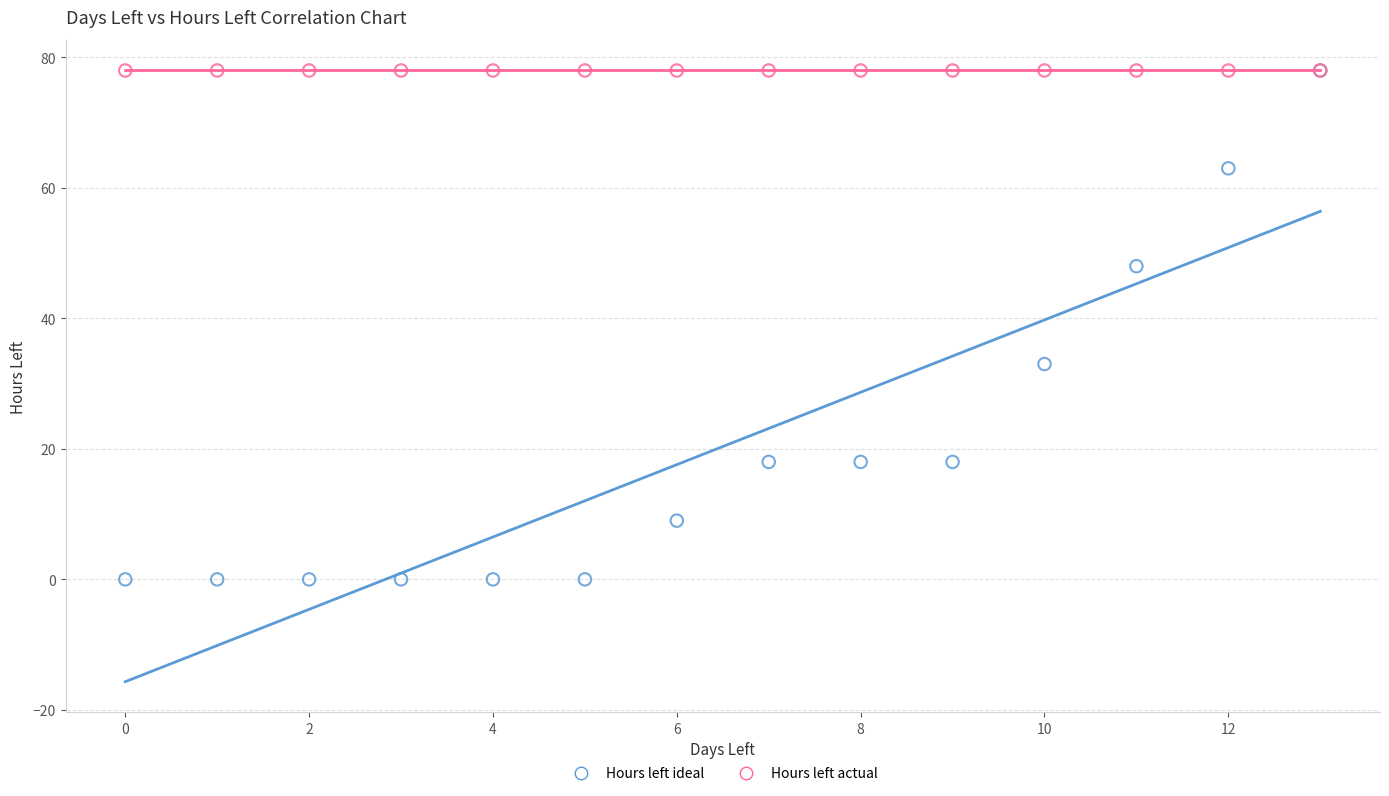

Which series contains the lowest Y value?

Hours left ideal